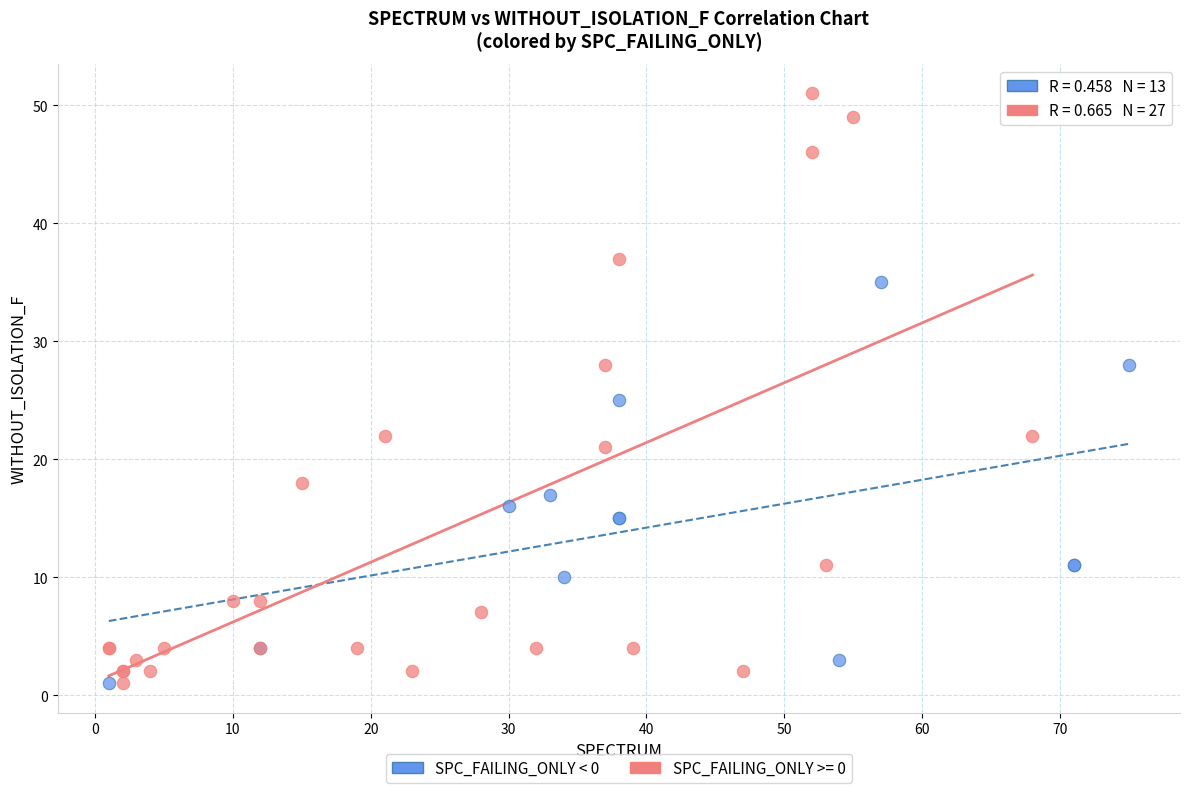

Which series contains the highest Y value?

SPC_FAILING_ONLY >= 0